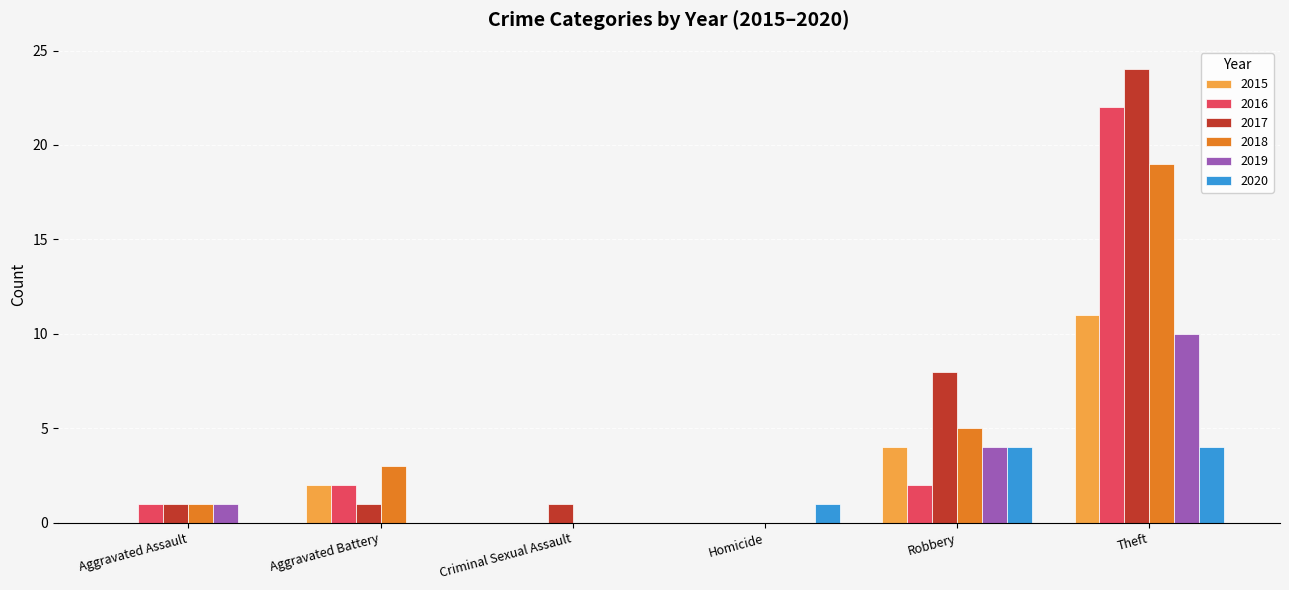

The value of 2019 at Aggravated Assault is 1. True or false?

True